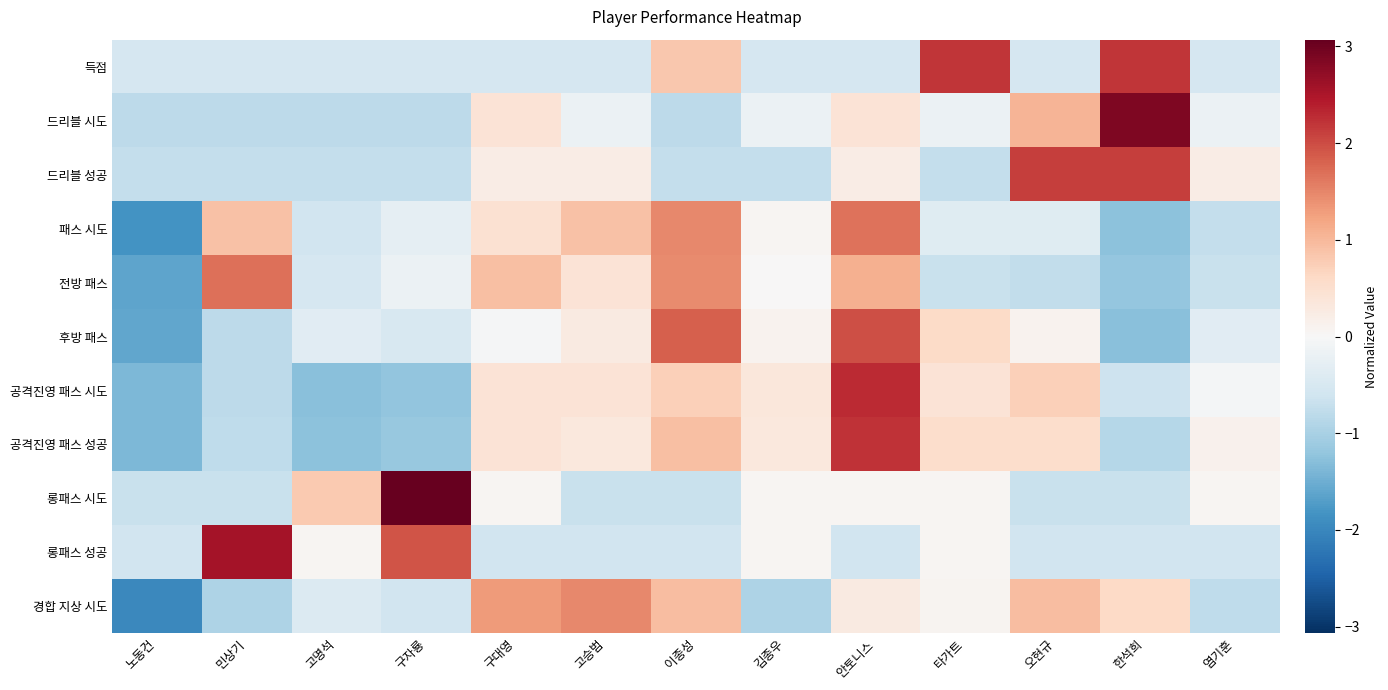

Between 이종성 and 구자룡, which is larger?

이종성